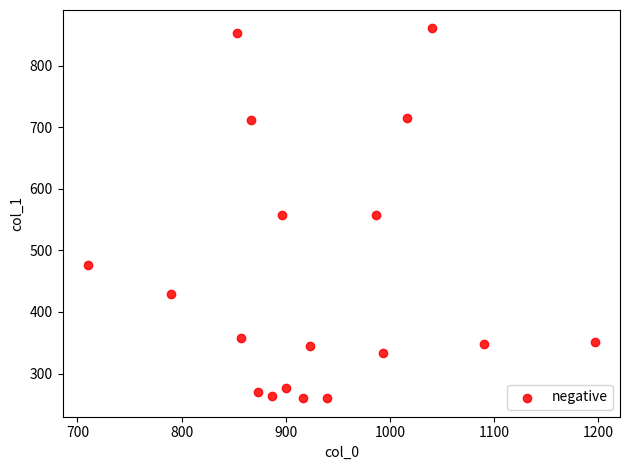

What is the range of X values (max minus min)?

486.7